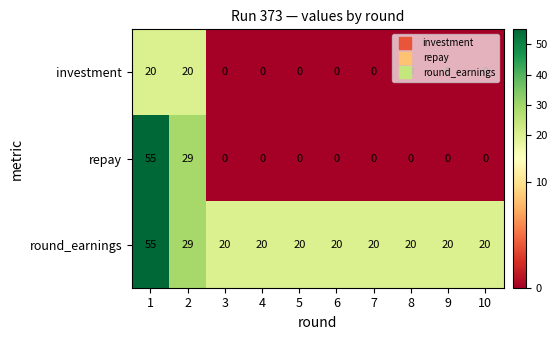

At how many categories does at least one series exceed 1?

10